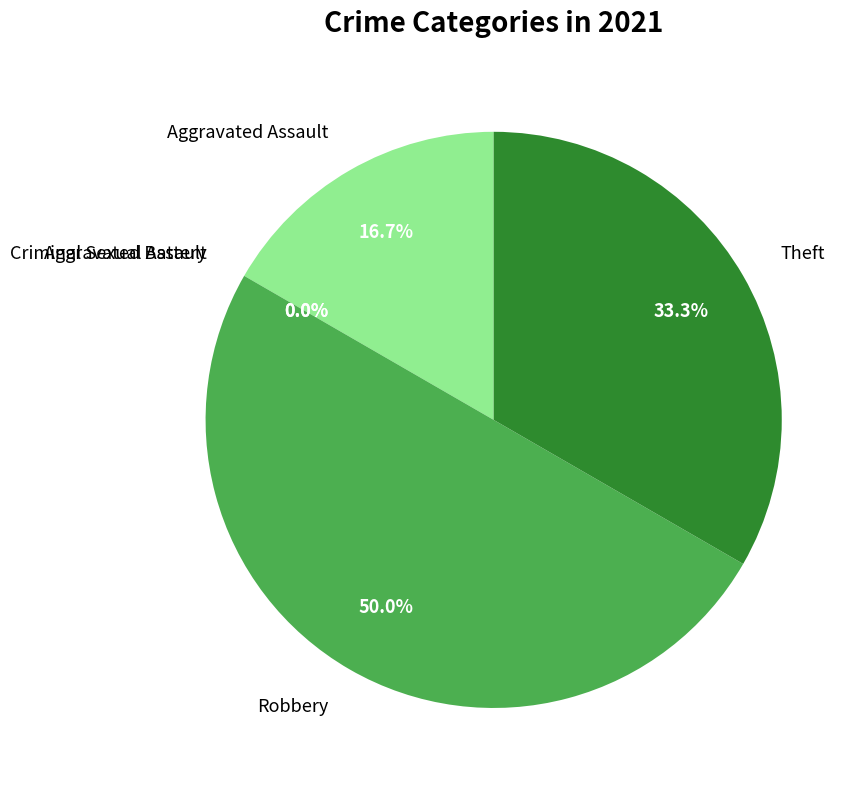

Rank the categories by value from highest to lowest.

Robbery, Theft, Aggravated Assault, Aggravated Battery, Criminal Sexual Assault